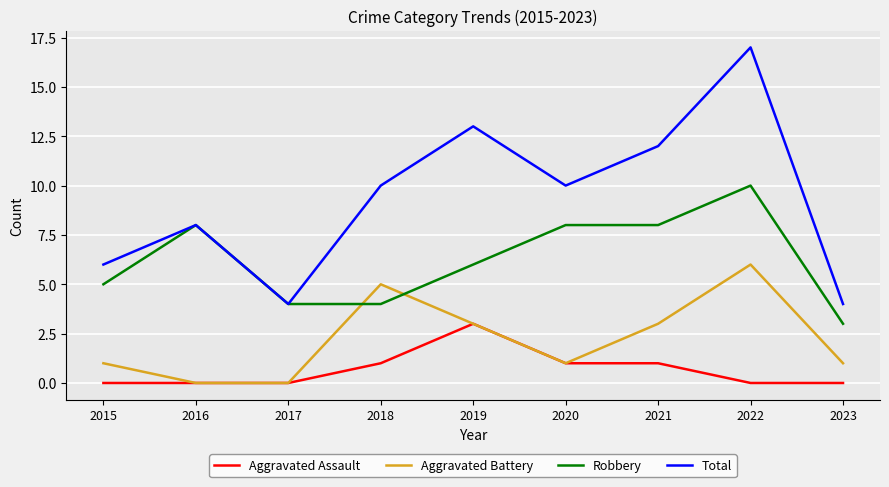

Where is the first local minimum for Total?

2017